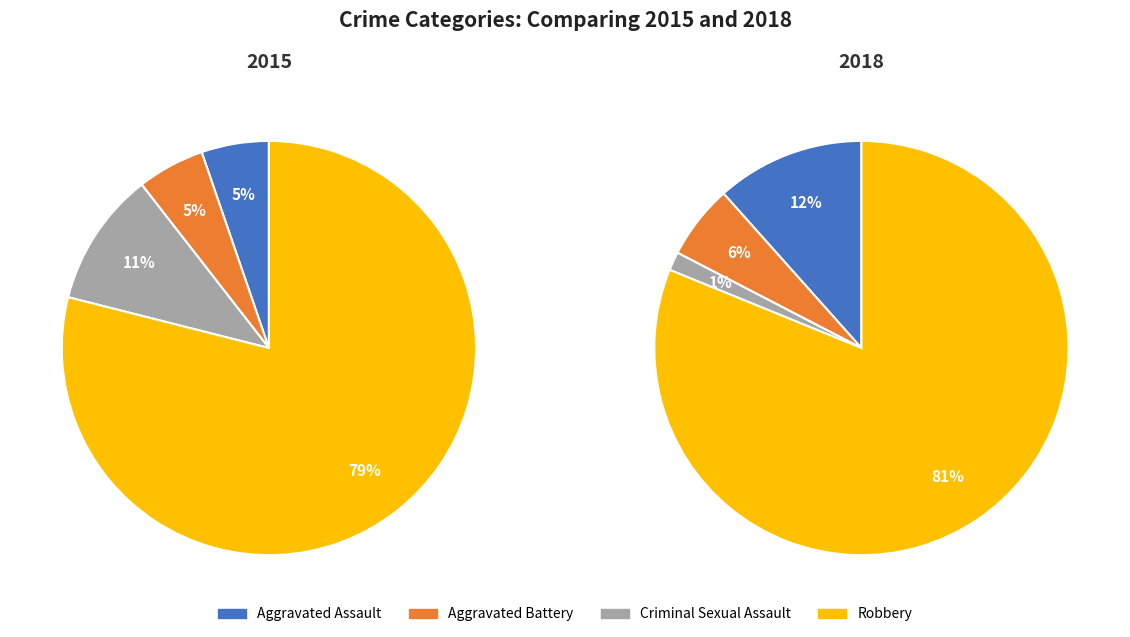

To the nearest percent, what is the average slice percentage?

25%